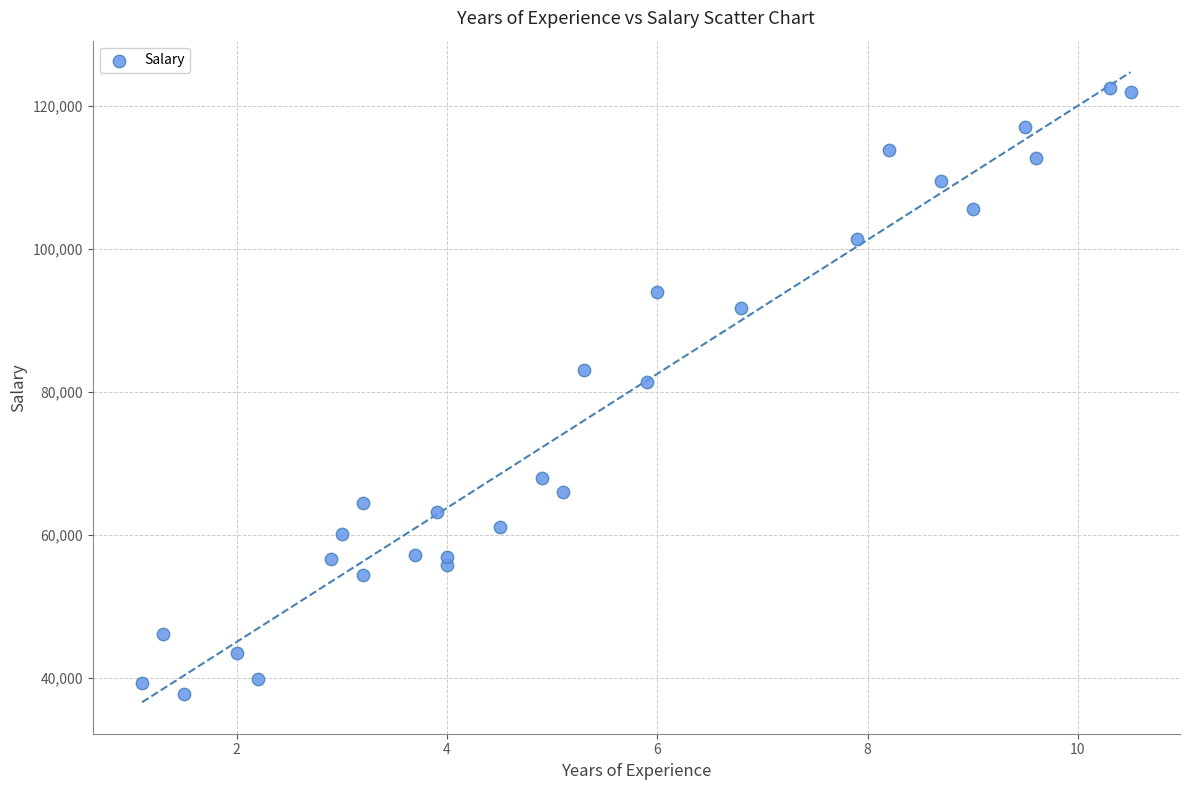

What Y value in the scatter plot is closest to 80061?

81363